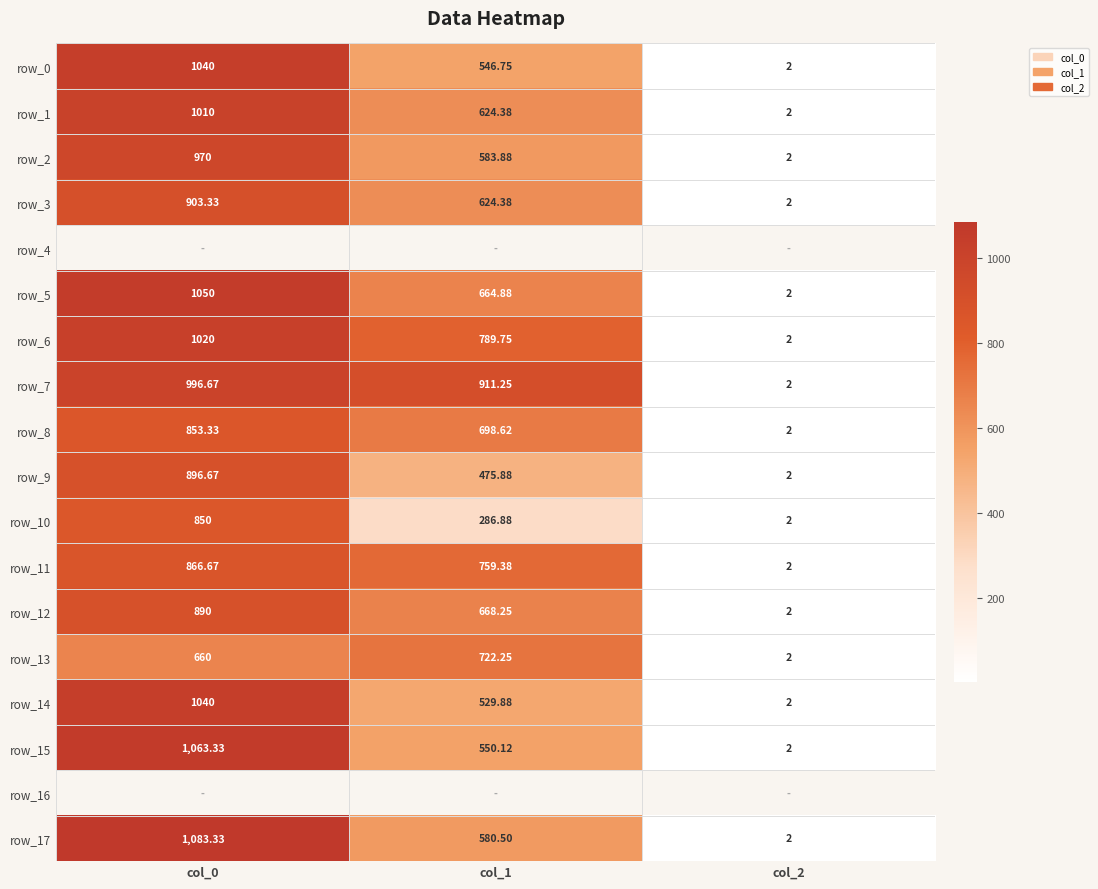

Reading left to right, what are all the values shown in this chart?

row_0: col_0=1040.0	col_1=546.8	col_2=2.0
row_1: col_0=1010.0	col_1=624.4	col_2=2.0
row_2: col_0=970.0	col_1=583.9	col_2=2.0
row_3: col_0=903.3	col_1=624.4	col_2=2.0
row_4: col_0=0.0	col_1=0.0	col_2=0.0
row_5: col_0=1050.0	col_1=664.9	col_2=2.0
row_6: col_0=1020.0	col_1=789.8	col_2=2.0
row_7: col_0=996.7	col_1=911.2	col_2=2.0
row_8: col_0=853.3	col_1=698.6	col_2=2.0
row_9: col_0=896.7	col_1=475.9	col_2=2.0
row_10: col_0=850.0	col_1=286.9	col_2=2.0
row_11: col_0=866.7	col_1=759.4	col_2=2.0
row_12: col_0=890.0	col_1=668.2	col_2=2.0
row_13: col_0=660.0	col_1=722.2	col_2=2.0
row_14: col_0=1040.0	col_1=529.9	col_2=2.0
row_15: col_0=1063.3	col_1=550.1	col_2=2.0
row_16: col_0=0.0	col_1=0.0	col_2=0.0
row_17: col_0=1083.3	col_1=580.5	col_2=2.0